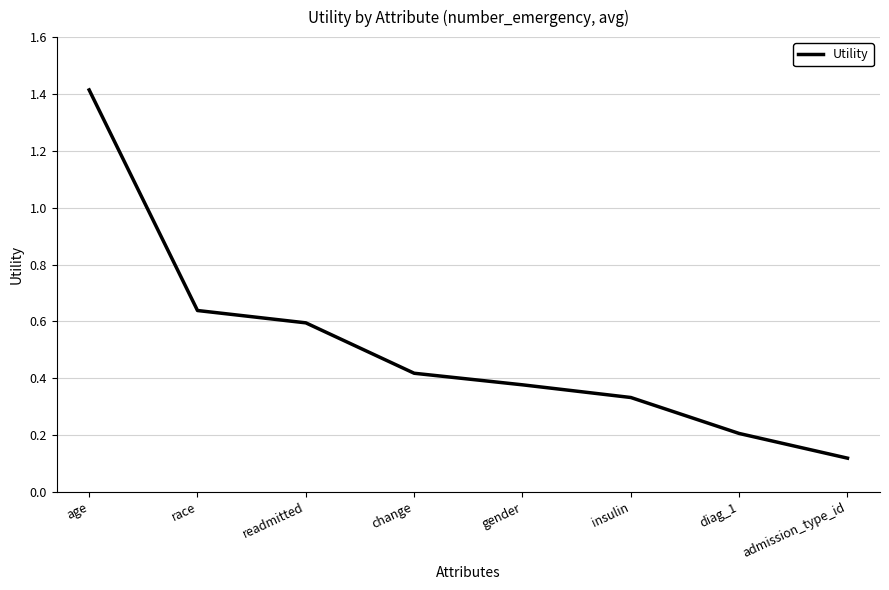

What position from the right is change?

5